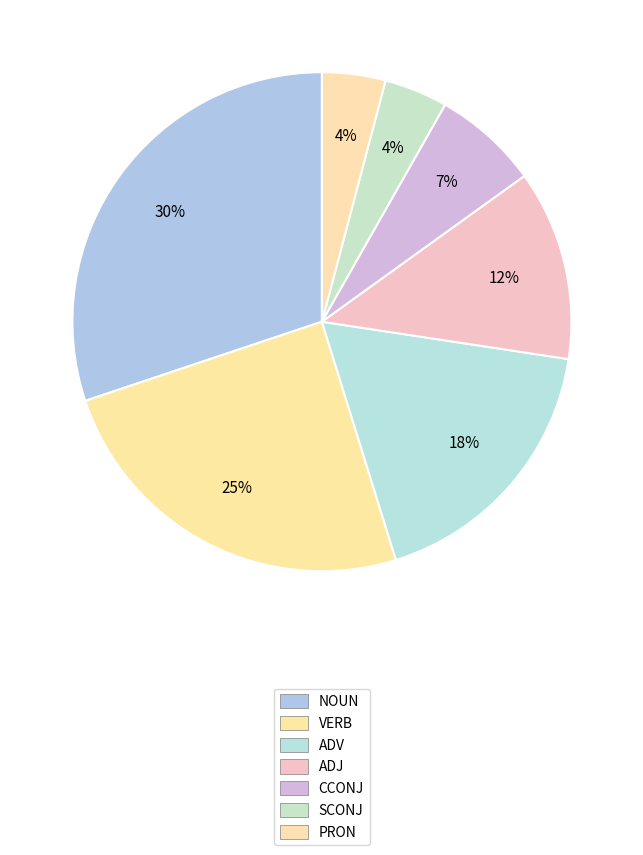

How many slices are in this pie chart?

7